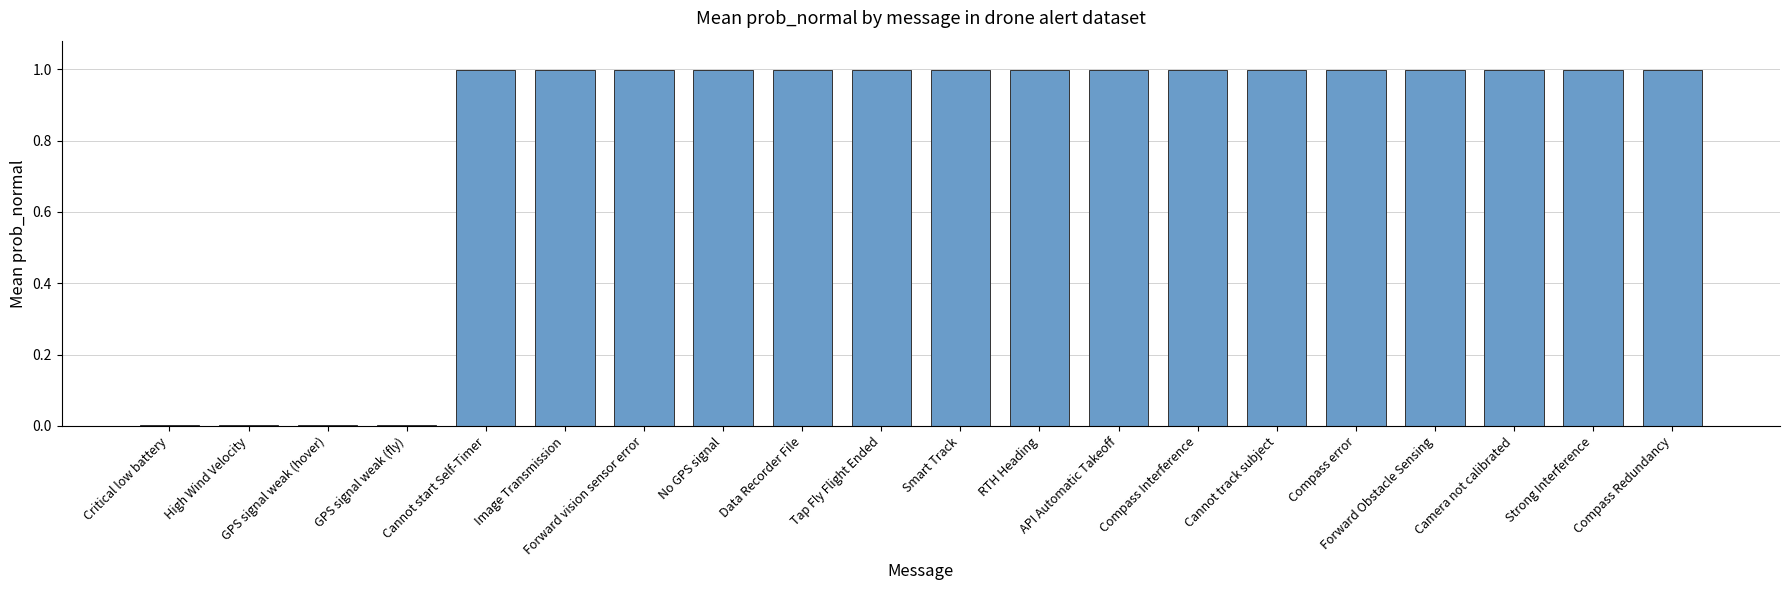

What is the maximum value shown in the chart?

1.0